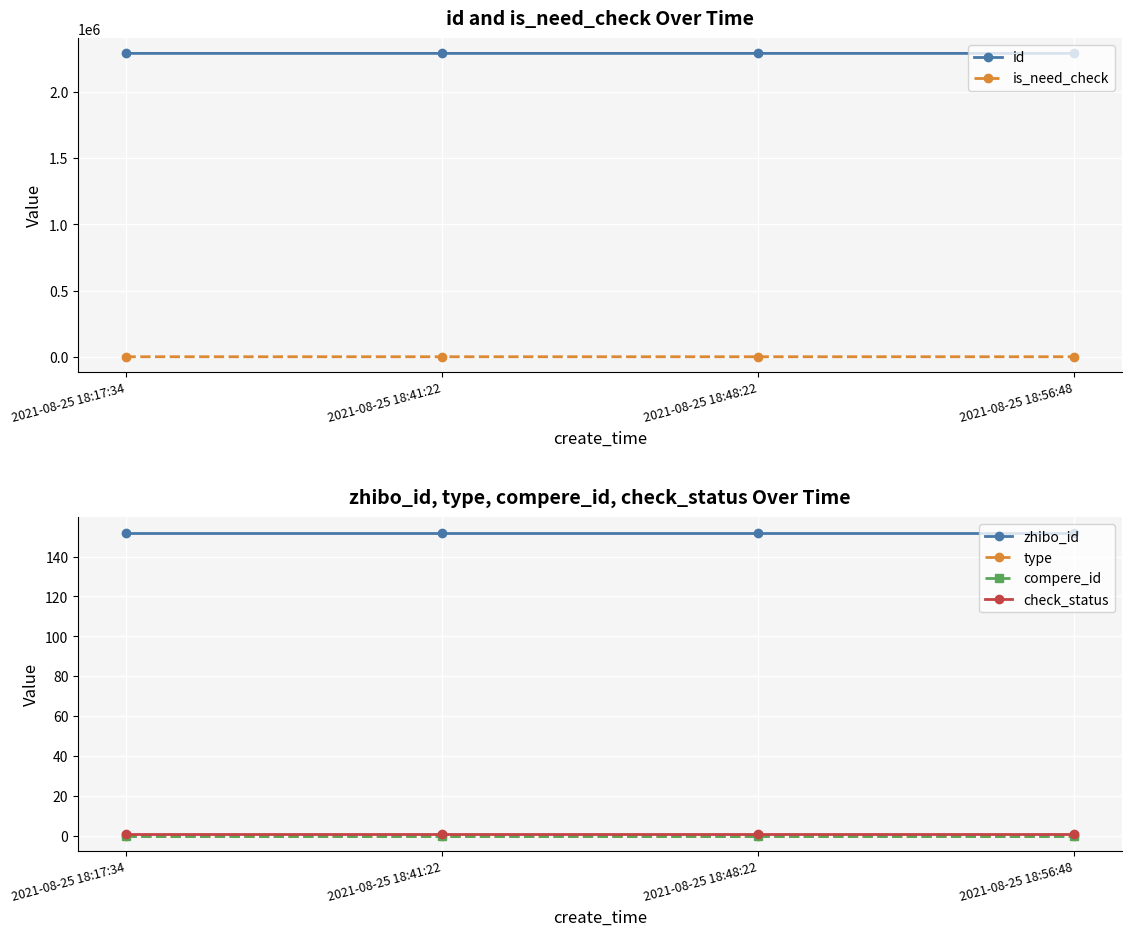

Reading left to right, list all the values displayed in this chart.

id: 2291995	2291983	2291972	2291921
is_need_check: 0	1	0	0
zhibo_id: 152	152	152	152
type: 0	0	0	0
compere_id: 0	0	0	0
check_status: 1	1	1	1